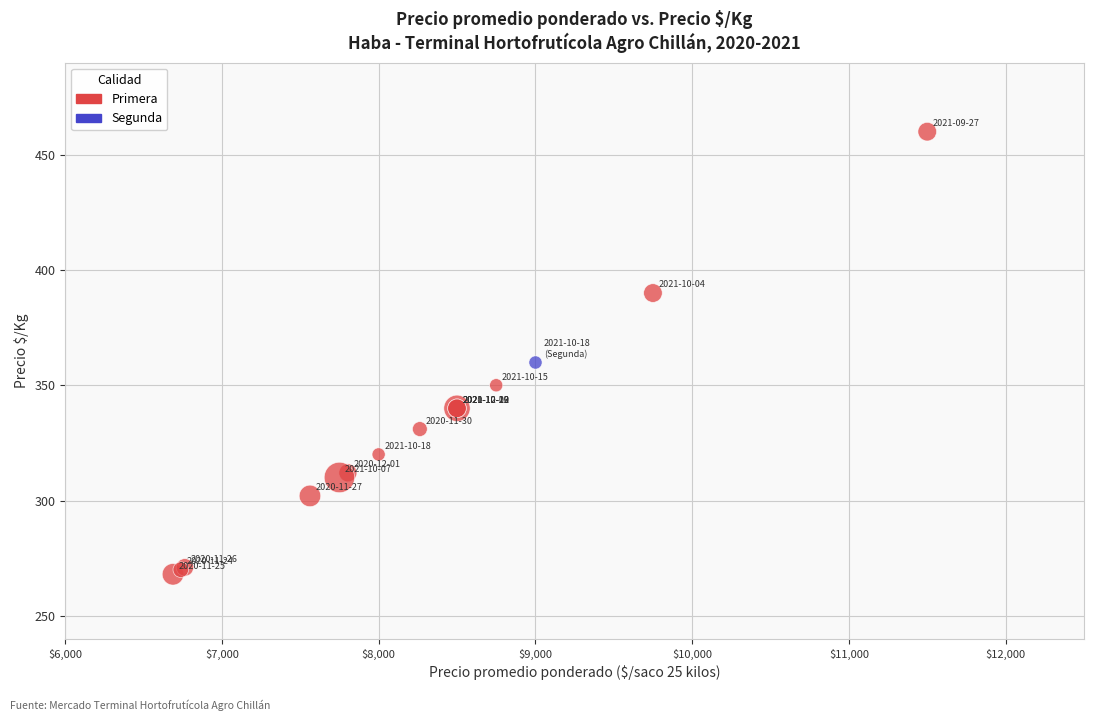

What are all the series names shown in the legend?

Primera, Segunda